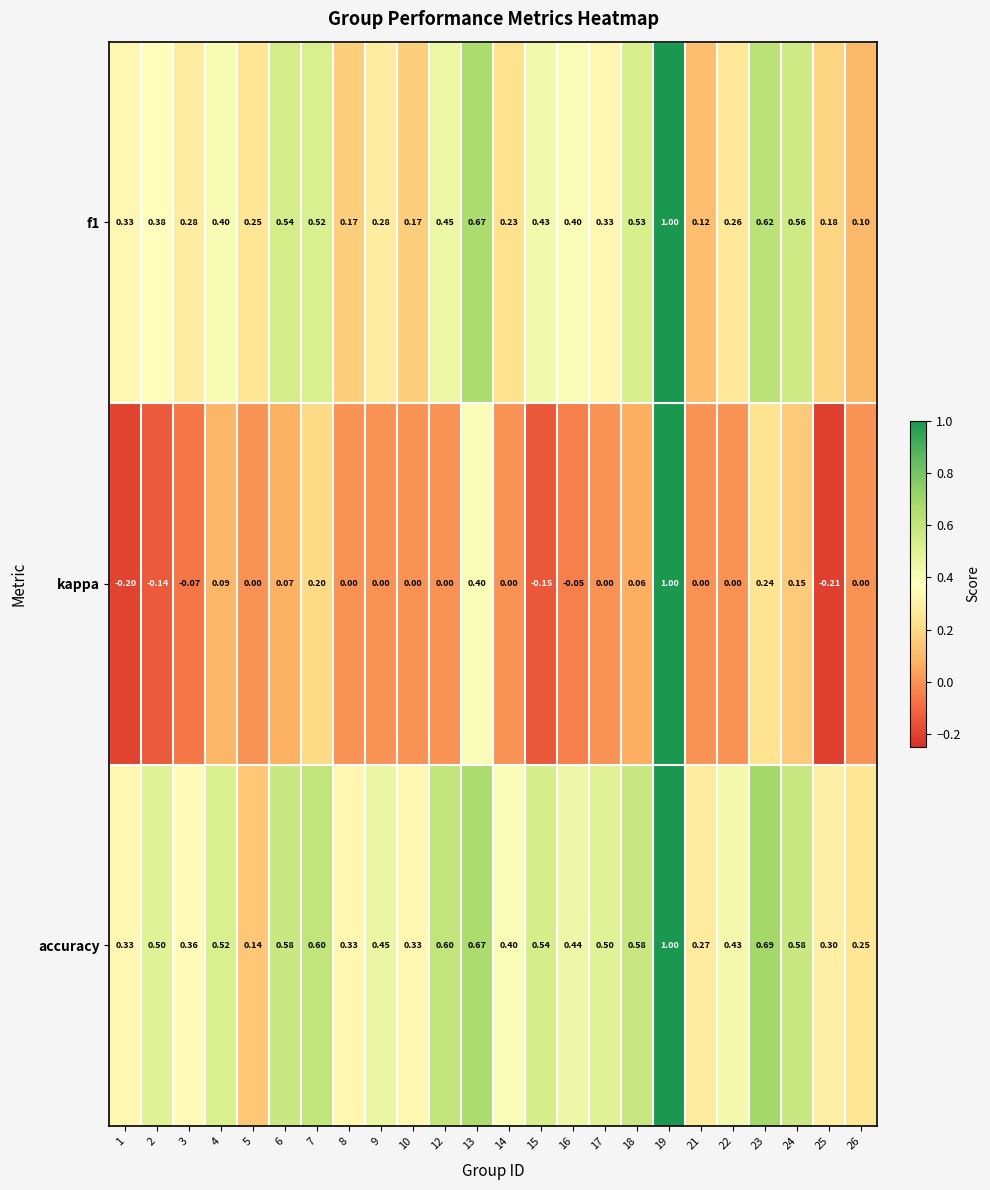

At which category is the sum across all series the highest?

19